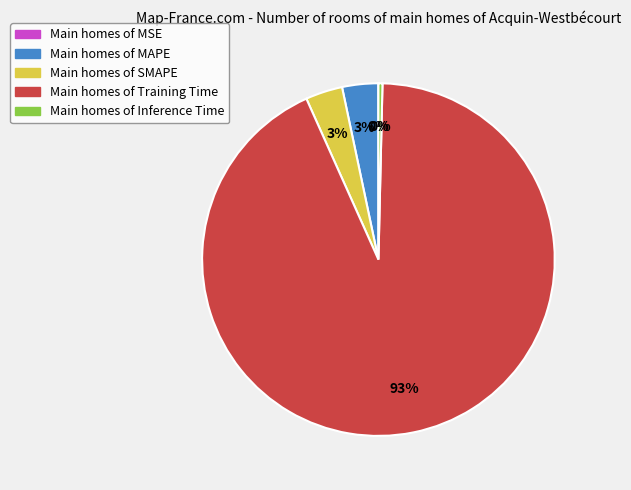

Is there any slice that represents more than half of the pie?

Yes